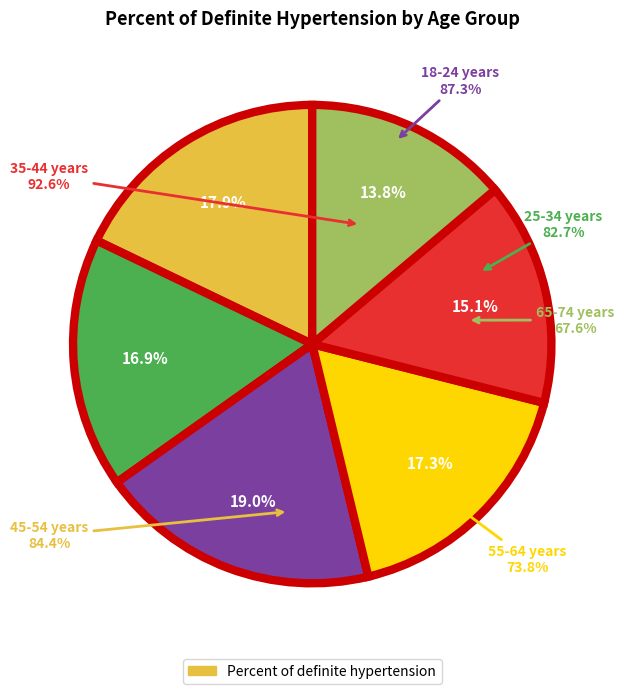

To the nearest percent, what is the difference between the 18-24 years and 25-34 years slice percentages?

1%